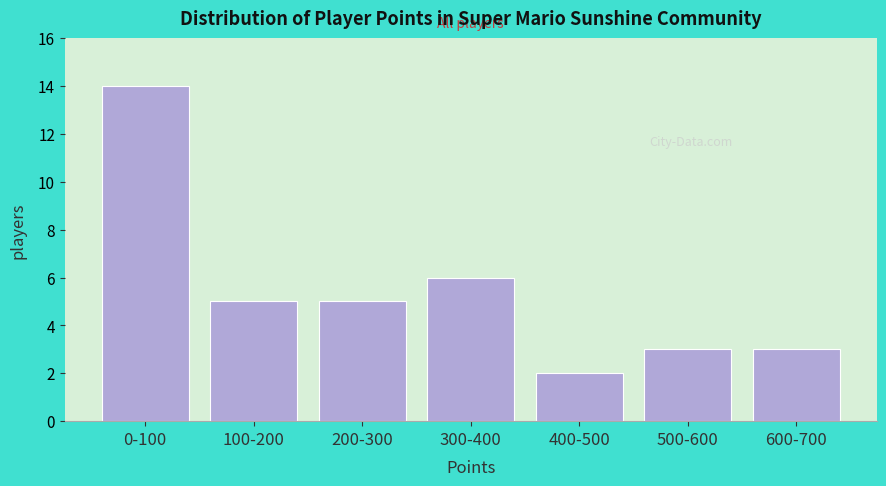

Reading left to right, extract all data points from this chart.

14	5	5	6	2	3	3